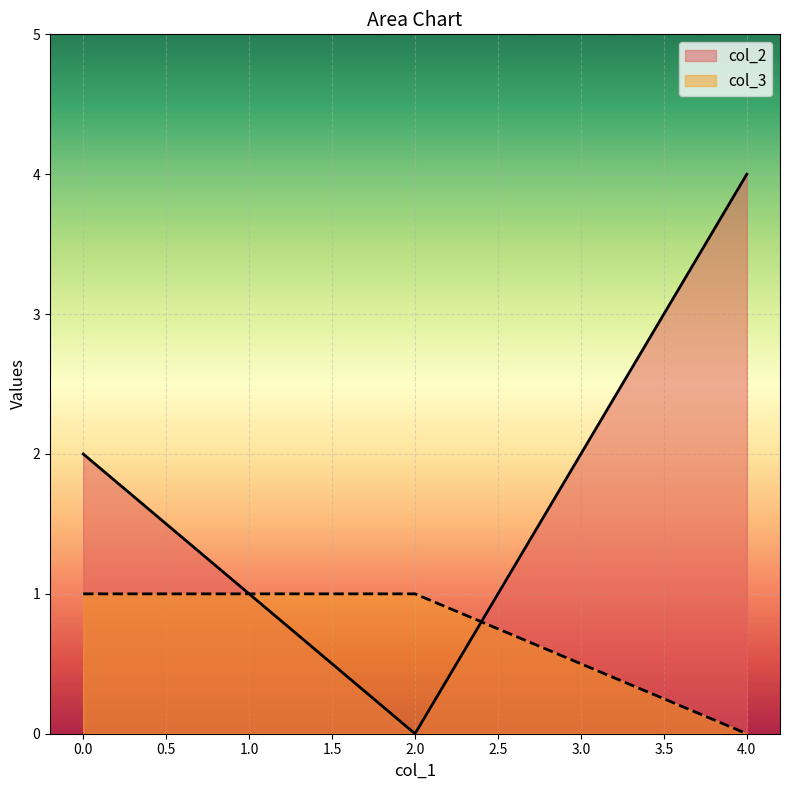

Count the number of categories in the chart.

3